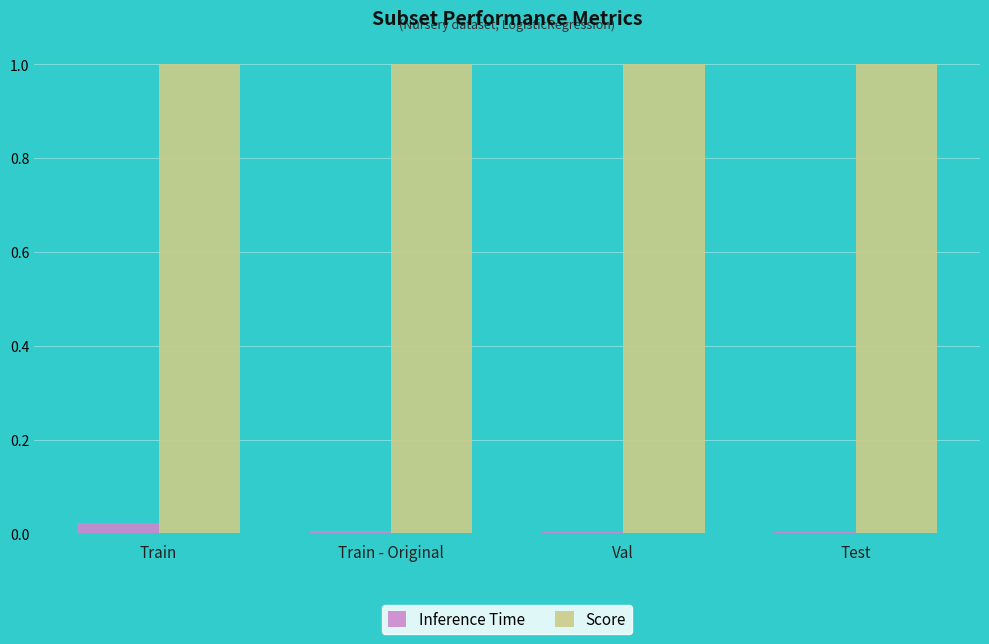

Which series has the largest total across all categories?

Score